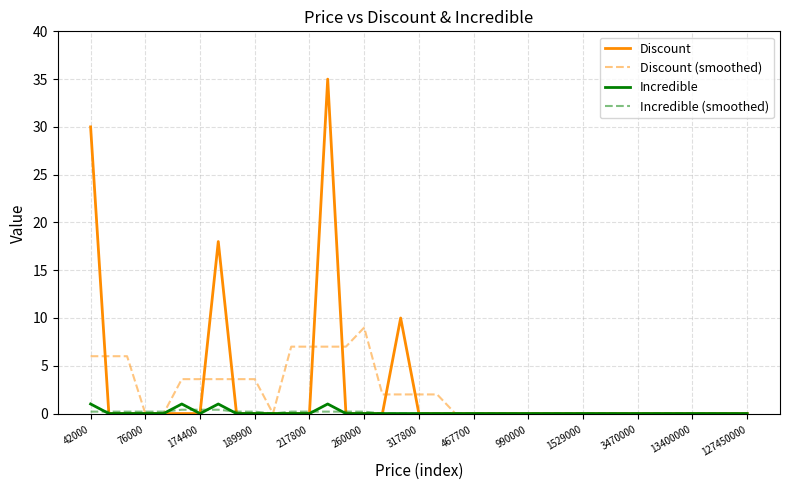

What is the greatest value displayed?

35.0